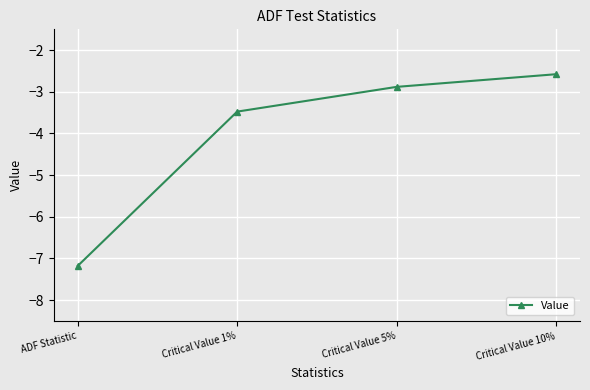

At which label is the value closest to -4?

Critical Value 1%